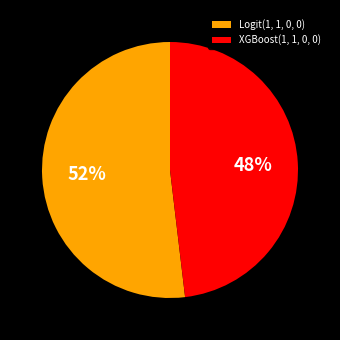

Which category has the smallest portion of the pie?

XGBoost(1, 1, 0, 0)